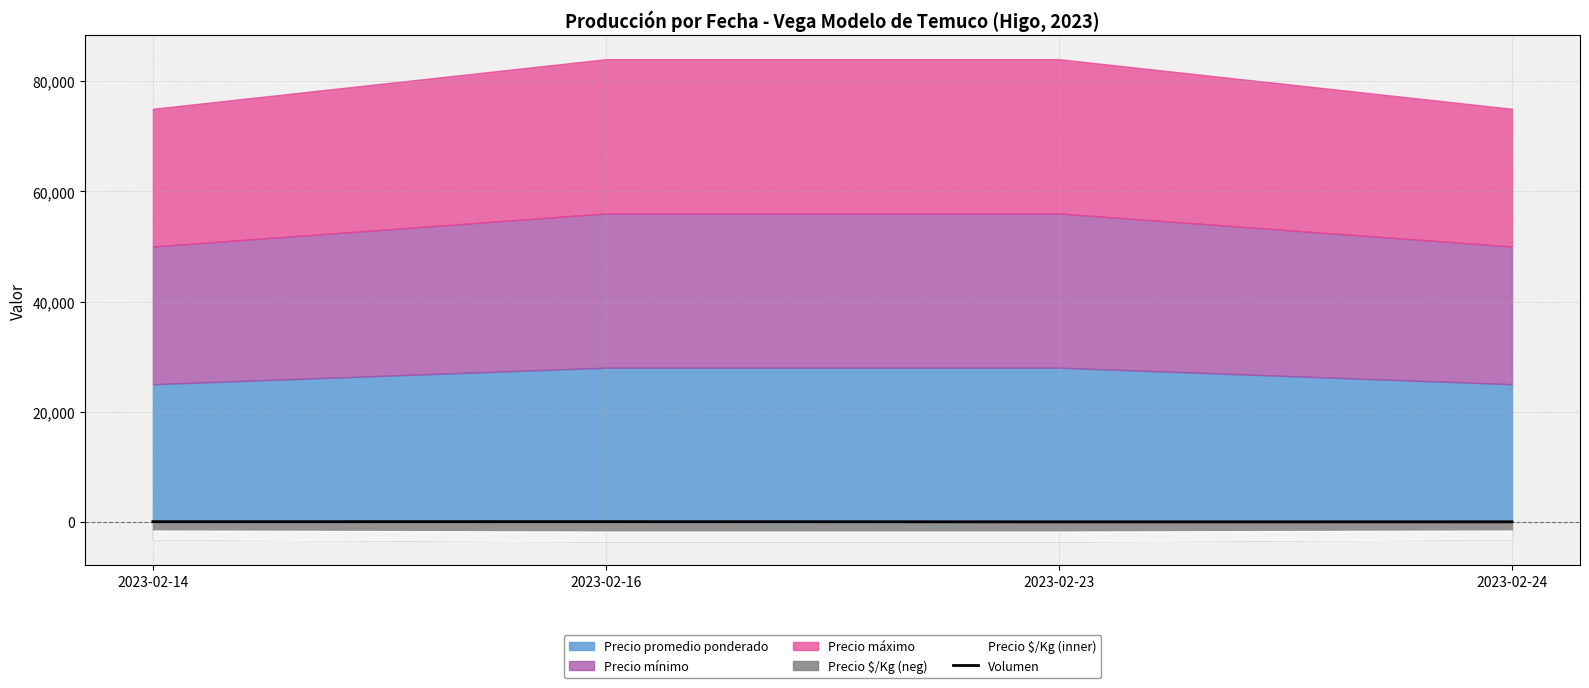

True or false: the data shows 86 at 2023-02-14.

False